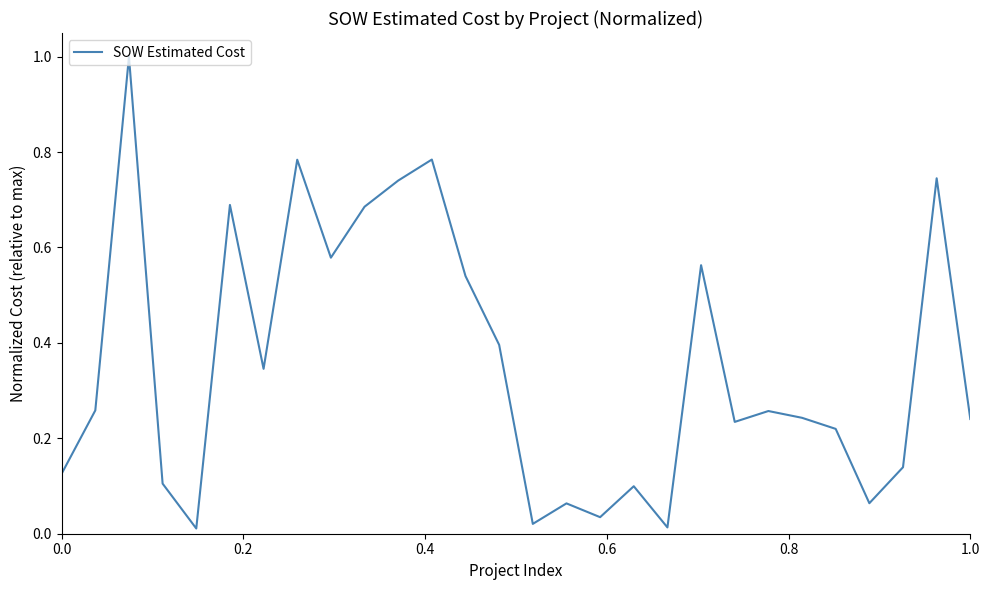

What is the difference between the maximum and minimum values?

1.0